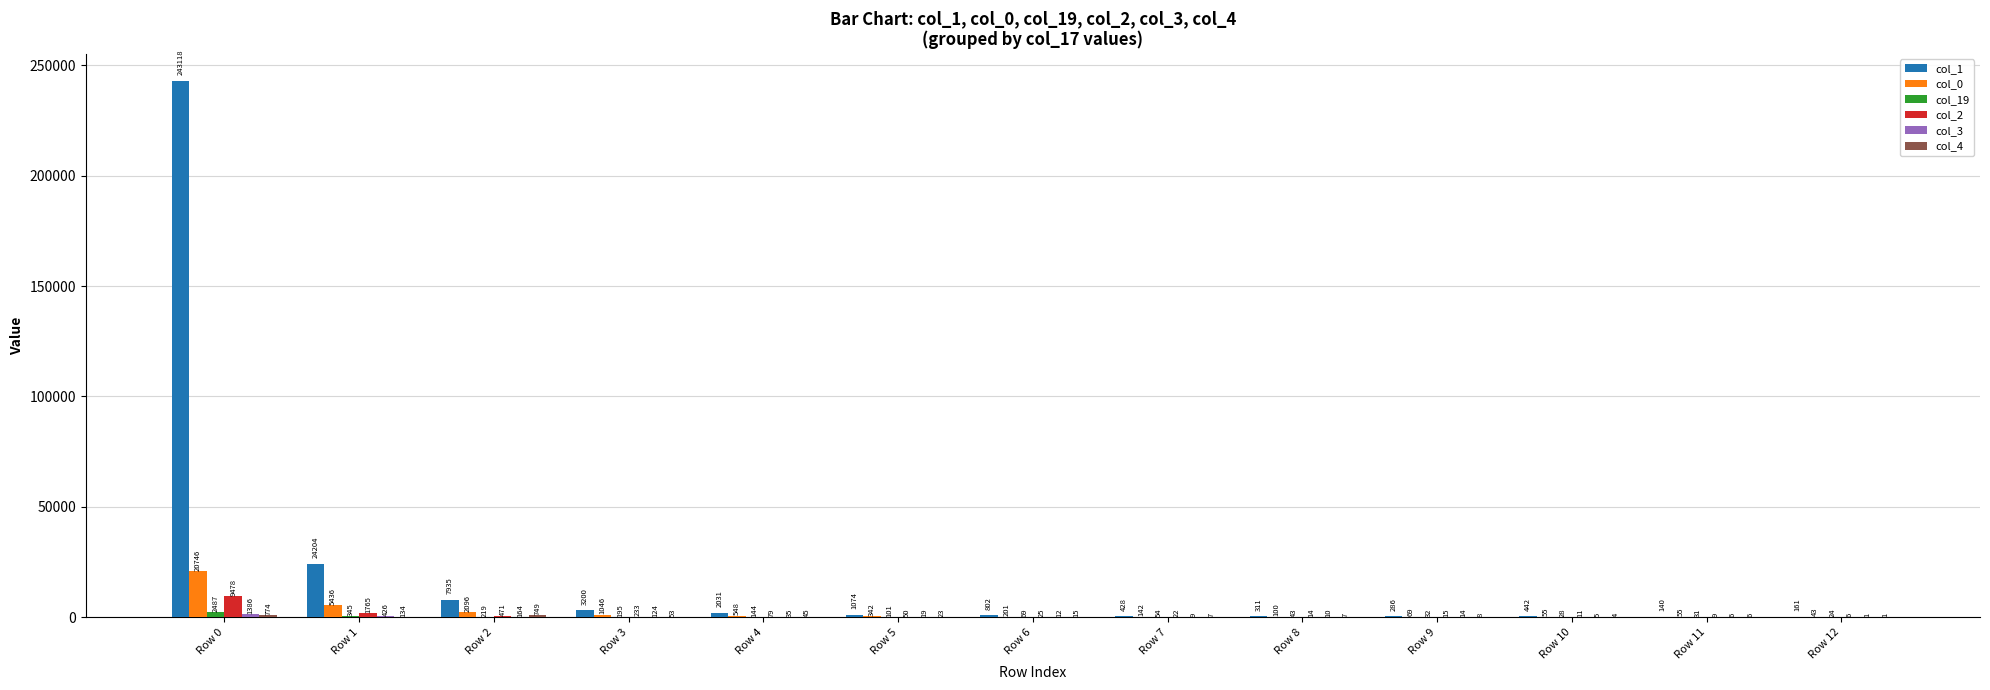

The value of col_0 at Row 3 is 1046. True or false?

True